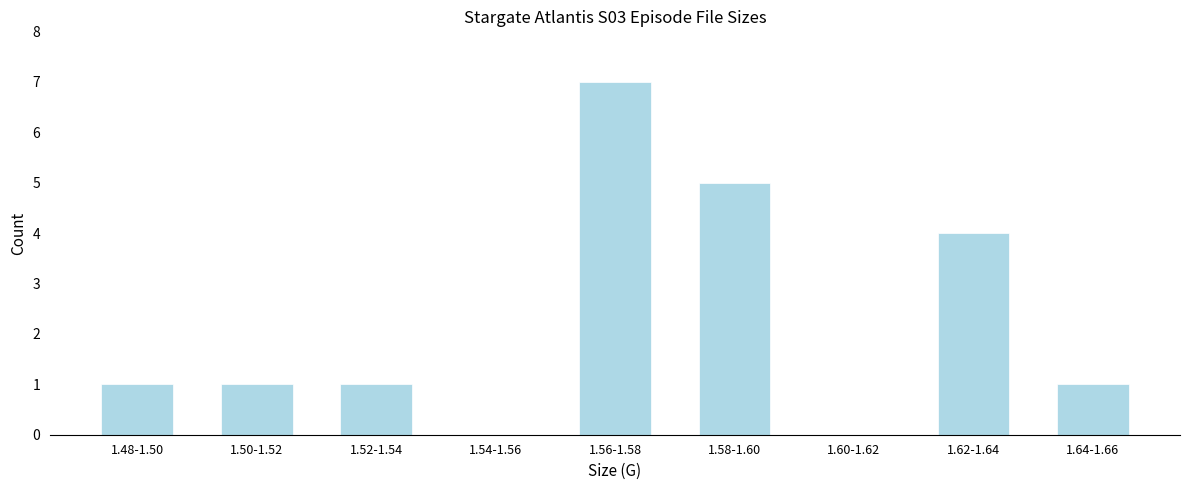

Reading left to right, extract all data points from this chart.

1.48-1.50=1	1.50-1.52=1	1.52-1.54=1	1.54-1.56=0	1.56-1.58=7	1.58-1.60=5	1.60-1.62=0	1.62-1.64=4	1.64-1.66=1